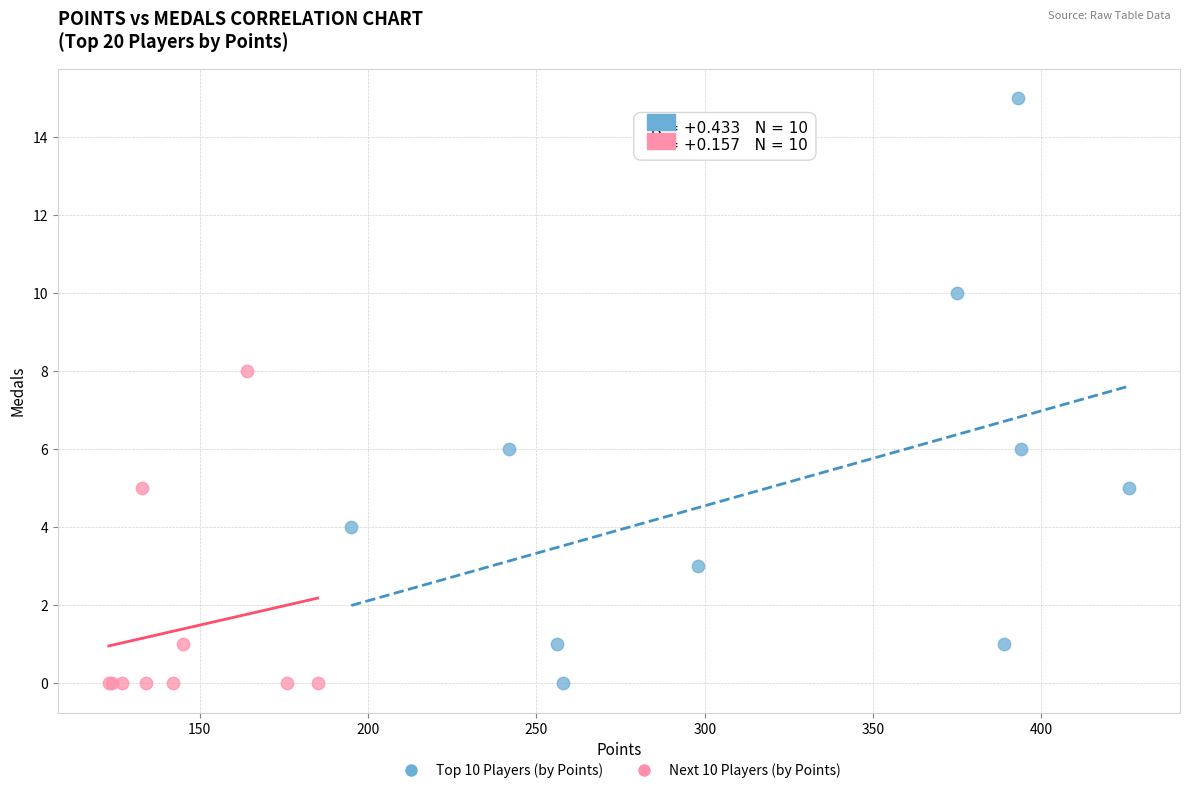

Which series contains the highest Y value?

Top 10 Players (by Points)